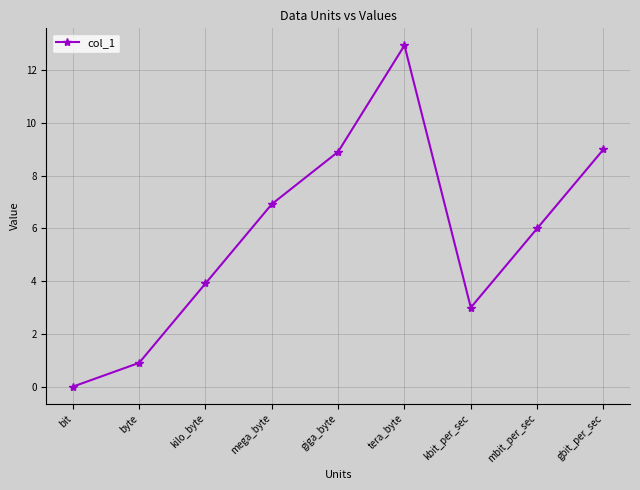

What is the value of the 5th point from the left?

8.9